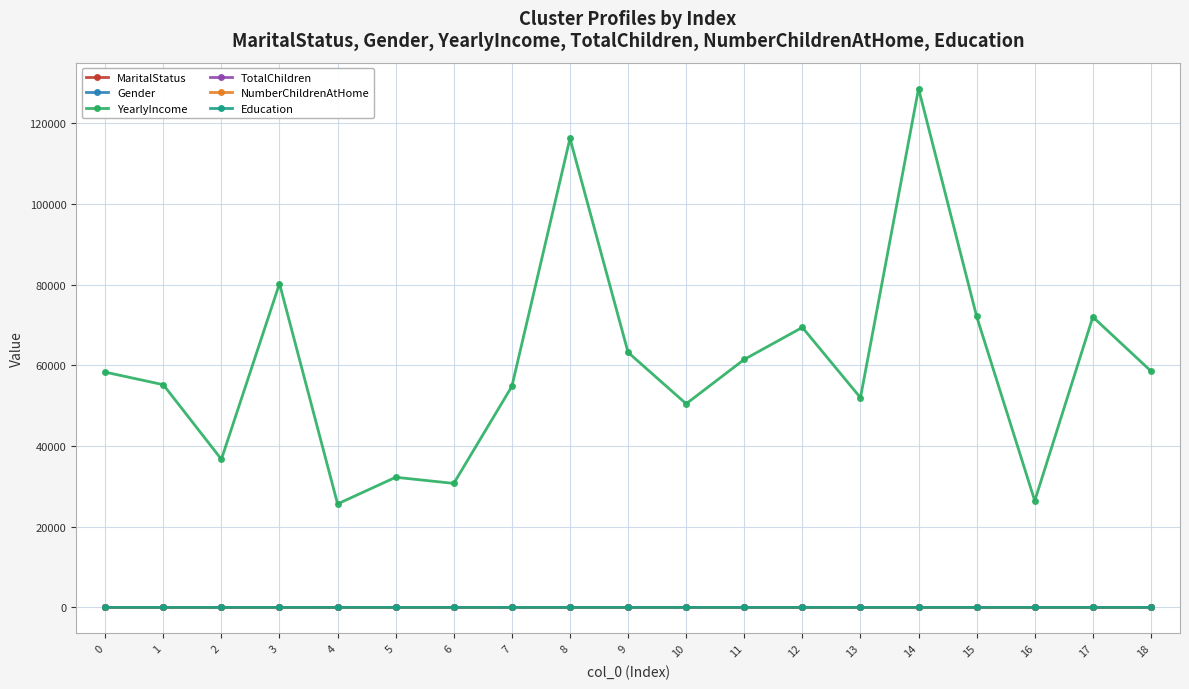

The value of MaritalStatus at 18 is 0.0. True or false?

True